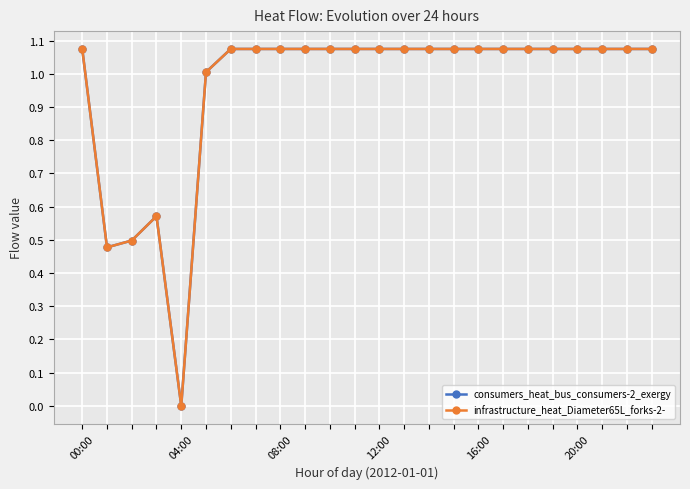

Does the chart have visible grid lines?

Yes